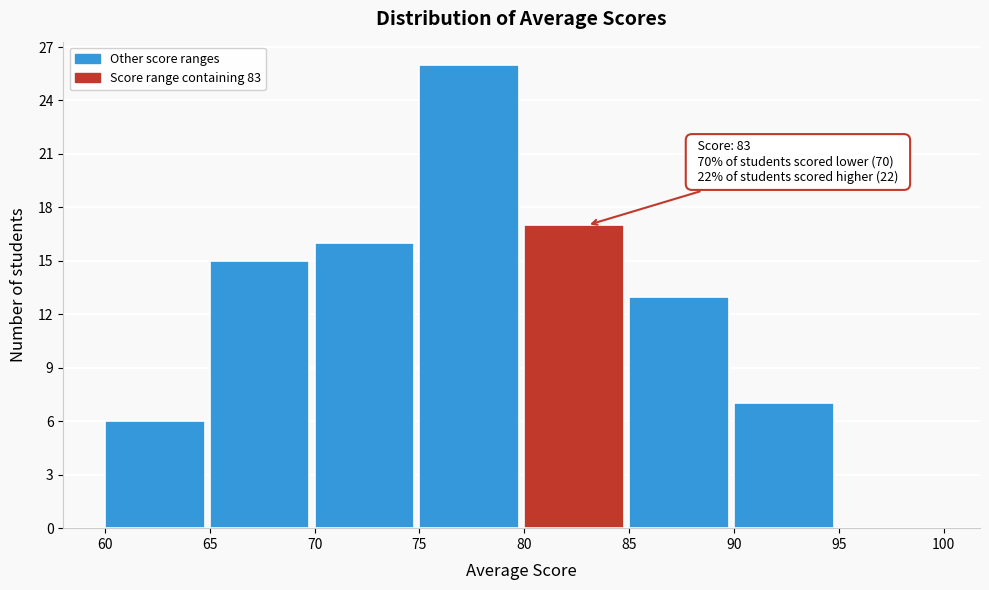

Which range on the x-axis has the tallest bar?

75 to 80